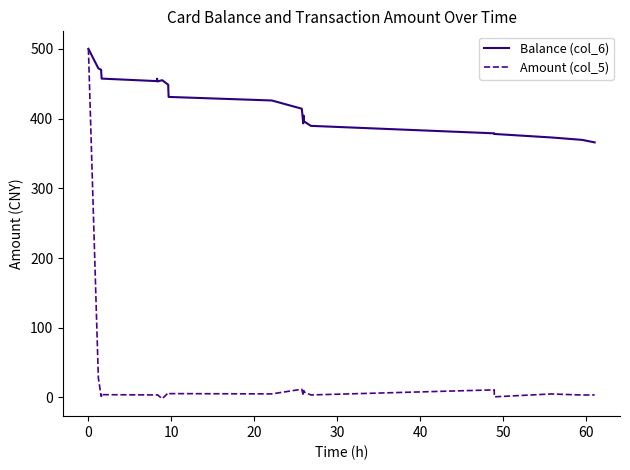

List the series in order of their overall mean, highest first.

Balance (col_6), Amount (col_5)